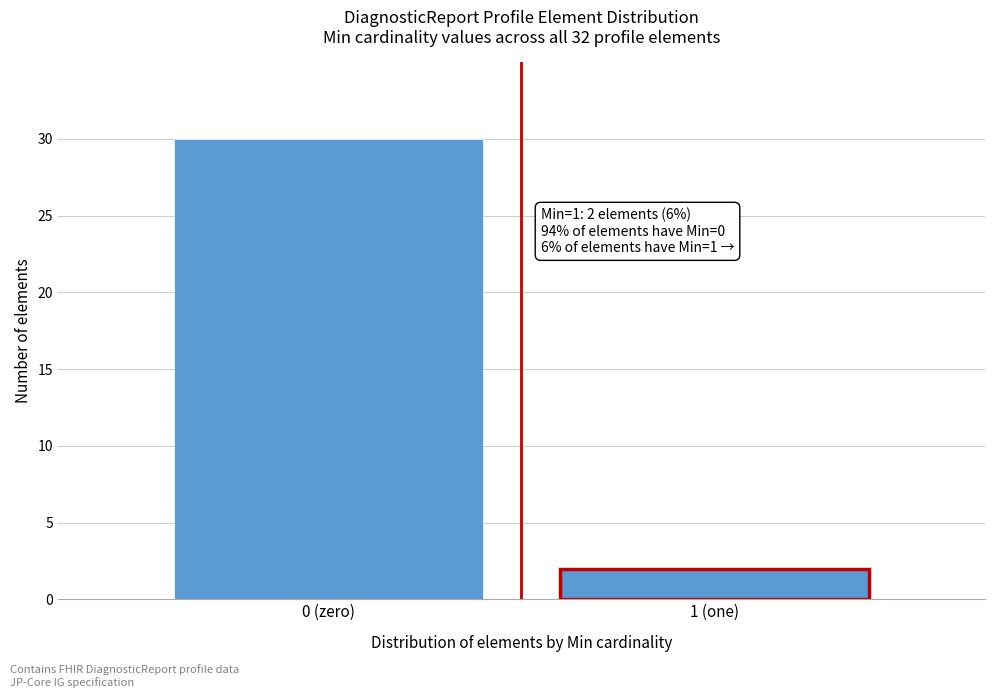

Reading right to left, what are all the values shown in this chart?

2	30